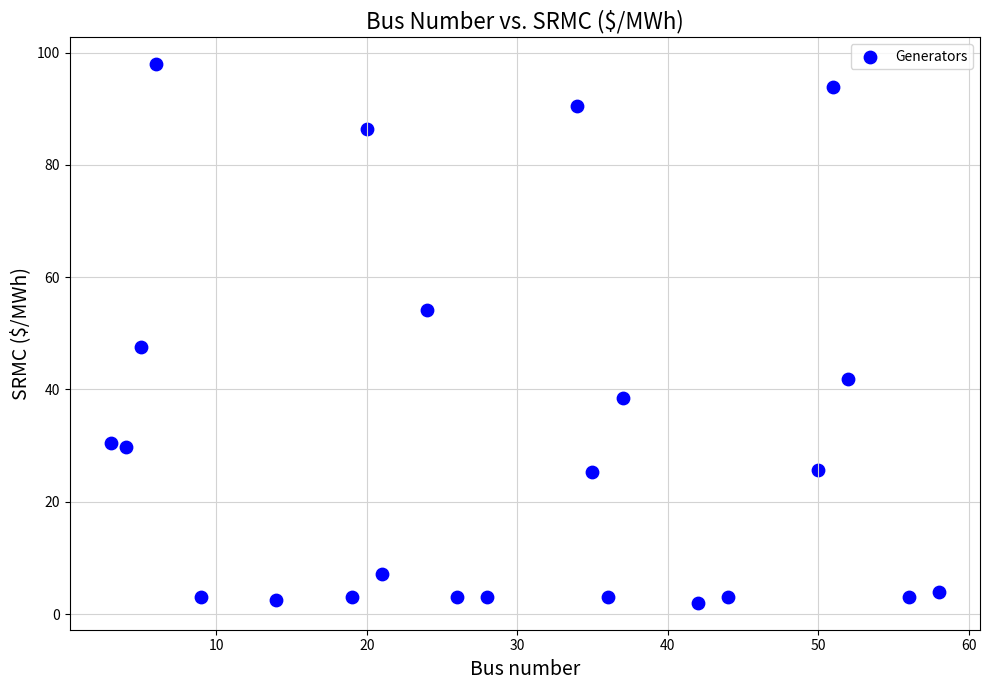

What is the range of X values (max minus min)?

55.0